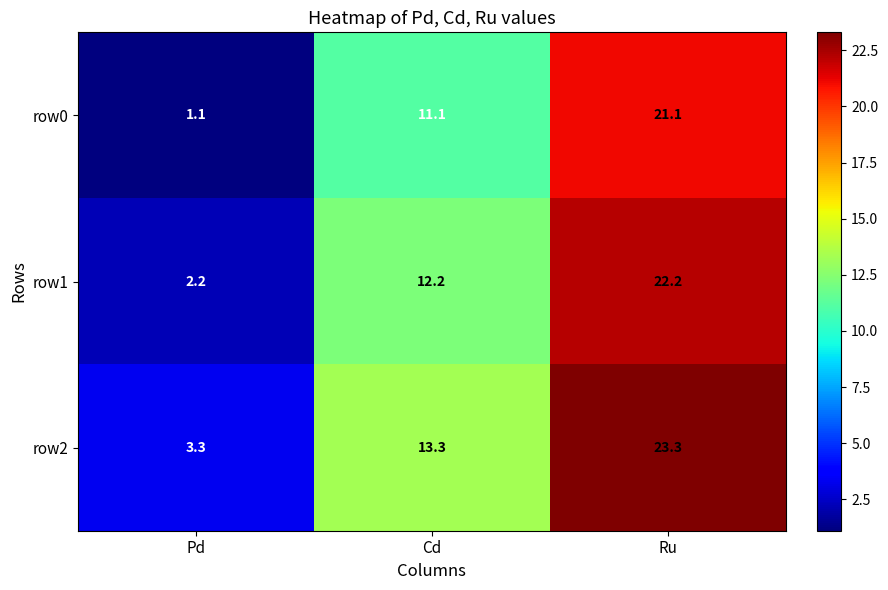

Reading right to left, transcribe all the data shown in this chart.

row0: 21.1	11.1	1.1
row1: 22.2	12.2	2.2
row2: 23.3	13.3	3.3